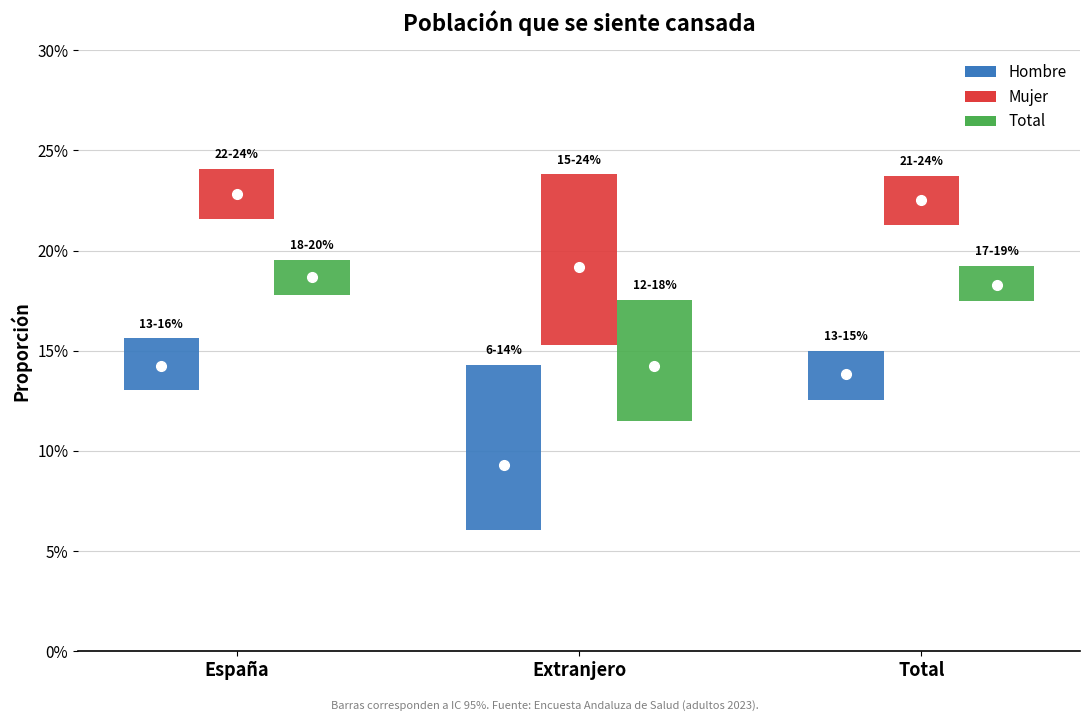

Is it true that Hombre equals 0.1 at Extranjero?

False